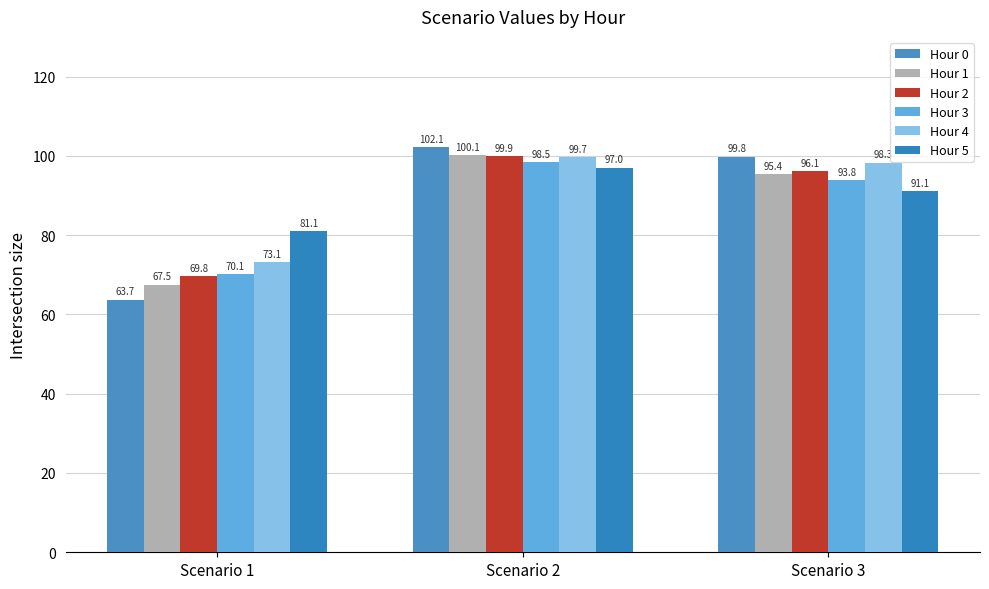

Read the Hour 2 value at Scenario 3.

96.1